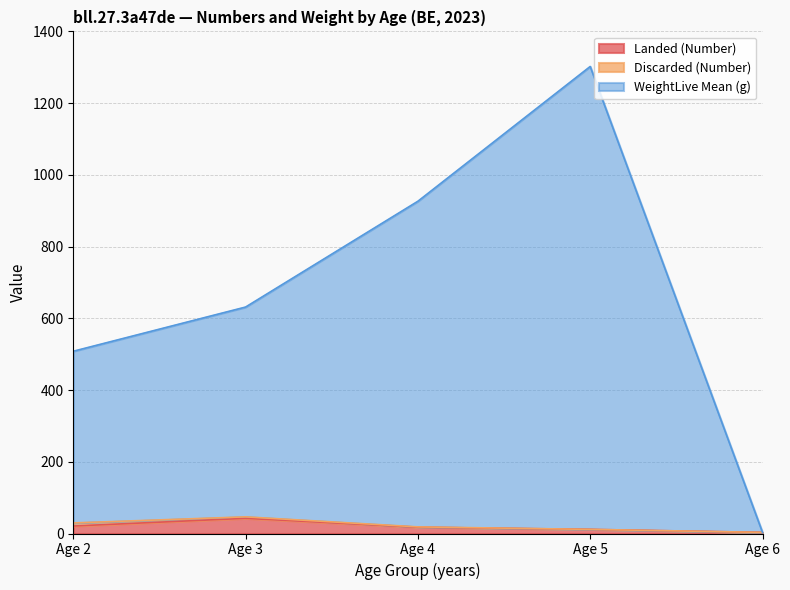

The value of Landed (Number) at Age 3 is 42.3. True or false?

True